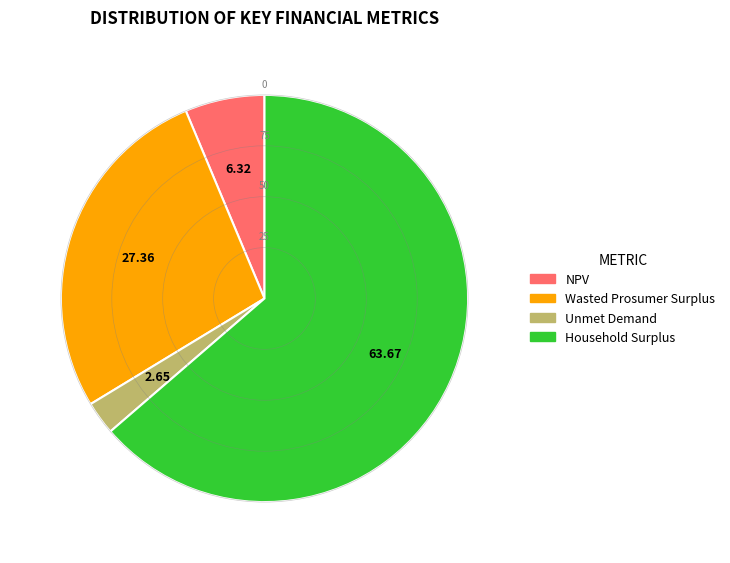

Is there a majority slice in this chart?

Yes